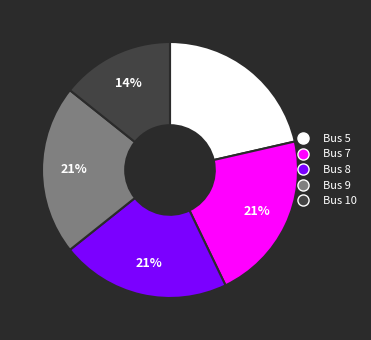

Is there any slice that represents more than half of the pie?

No